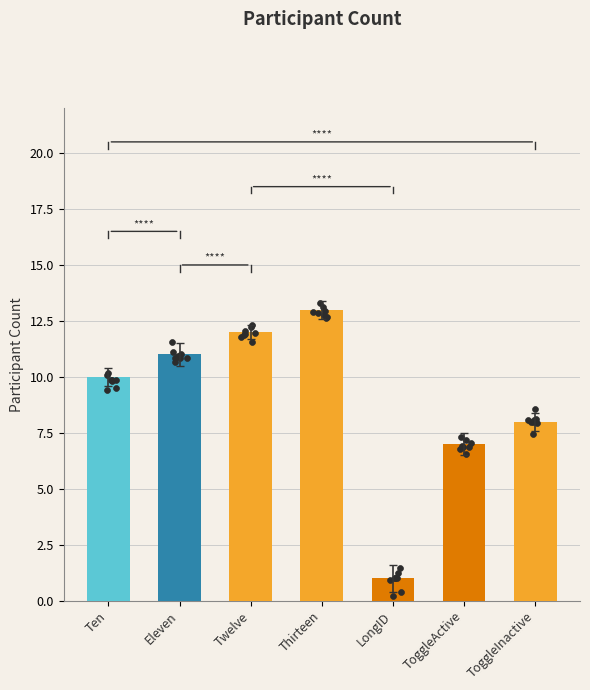

Which has a higher value, Eleven or ToggleActive?

Eleven